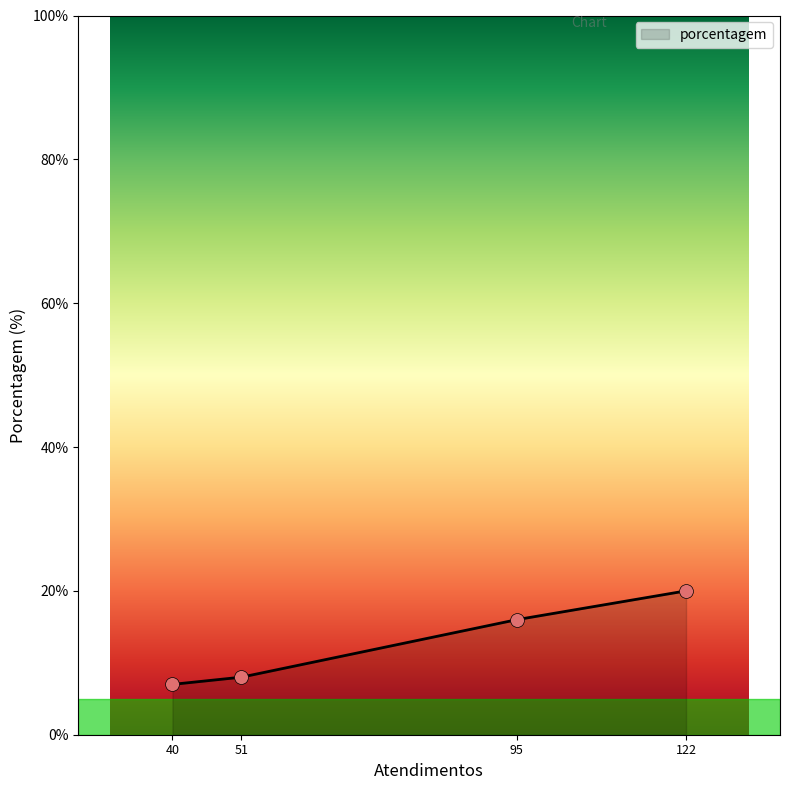

Which has a higher value, 122 or 40?

122